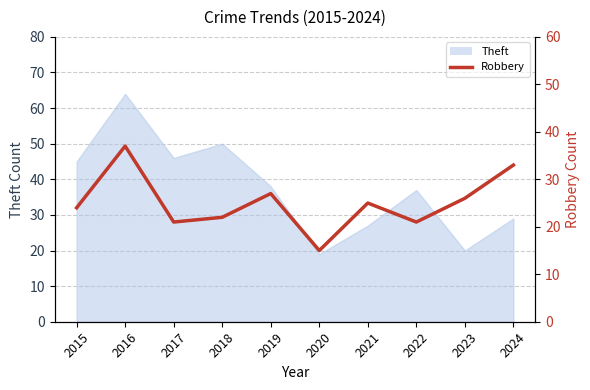

What is the difference between the values at 2024 and 2023?

7